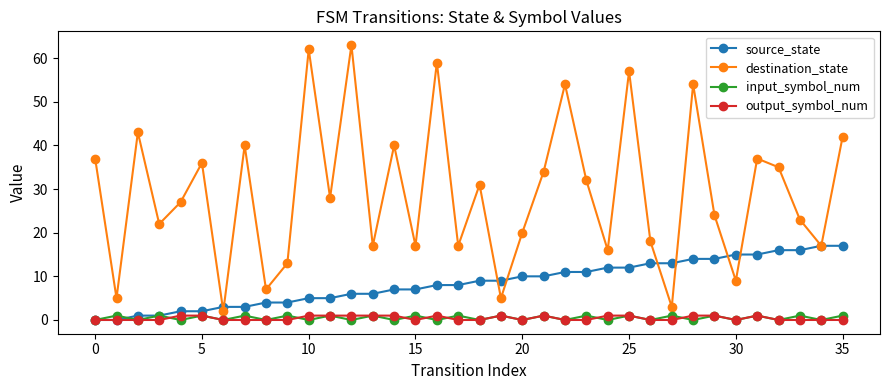

True or false: output_symbol_num and destination_state intersect in this chart.

False